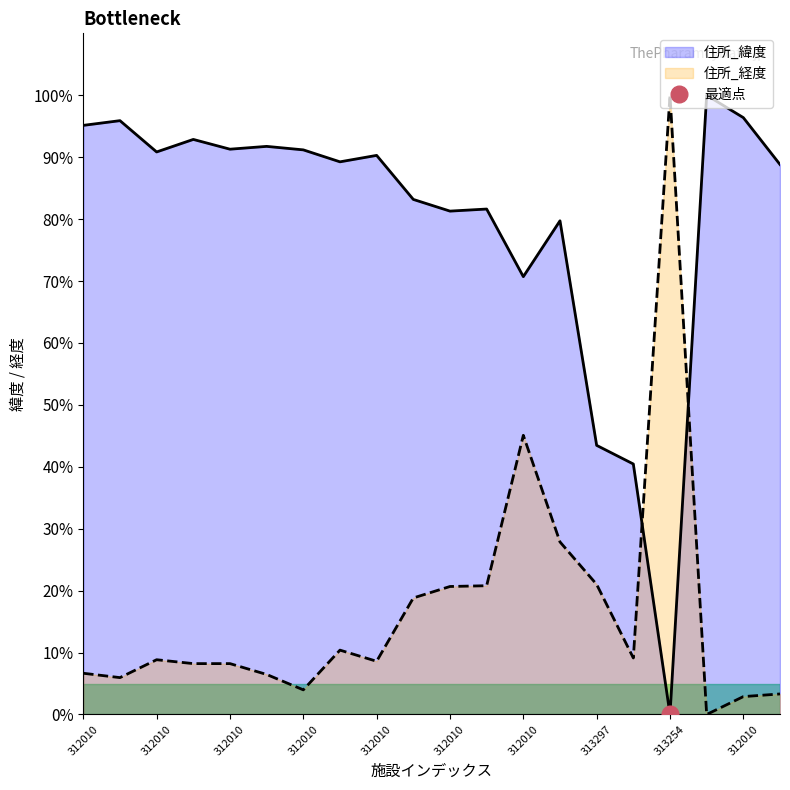

What is the label of the 19th point from the right?

312010